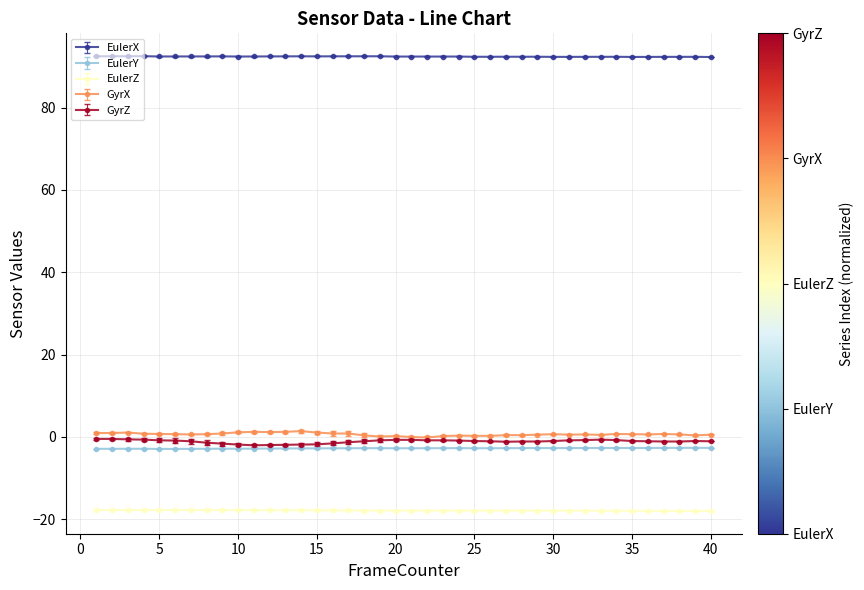

True or false: EulerZ has more than 1 points higher than both neighbors.

True